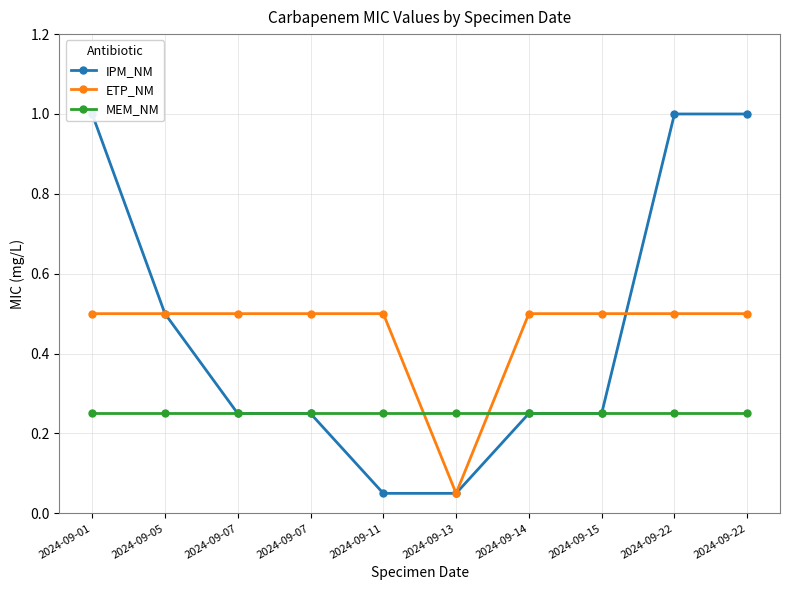

True or false: ETP_NM and MEM_NM cross at least once.

True